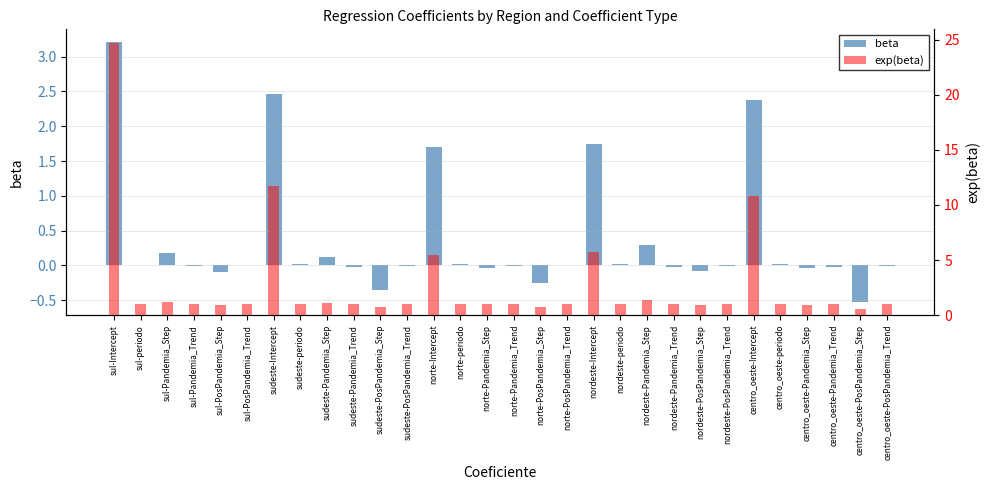

What are all the series names shown in the legend?

beta, exp(beta)